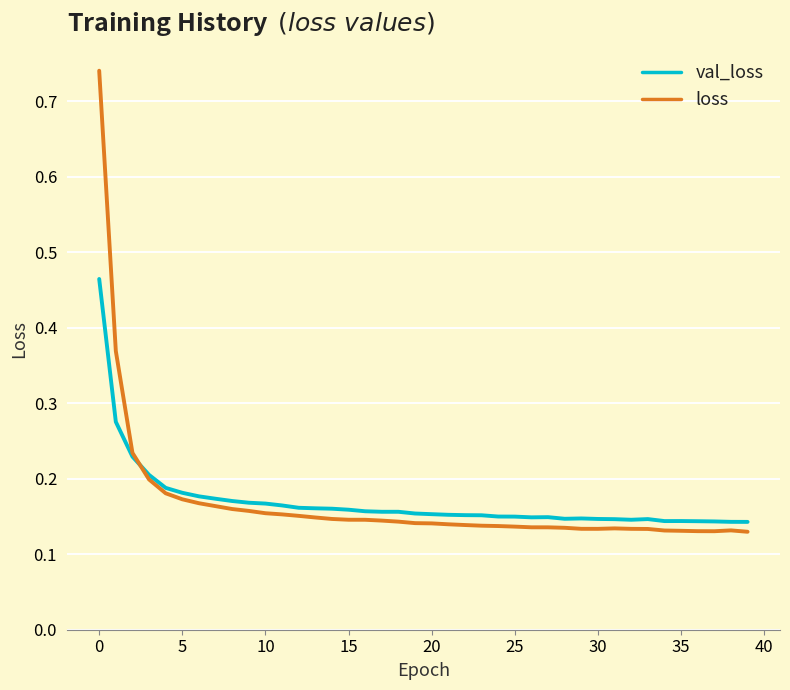

What are all the series names shown in the legend?

val_loss, loss